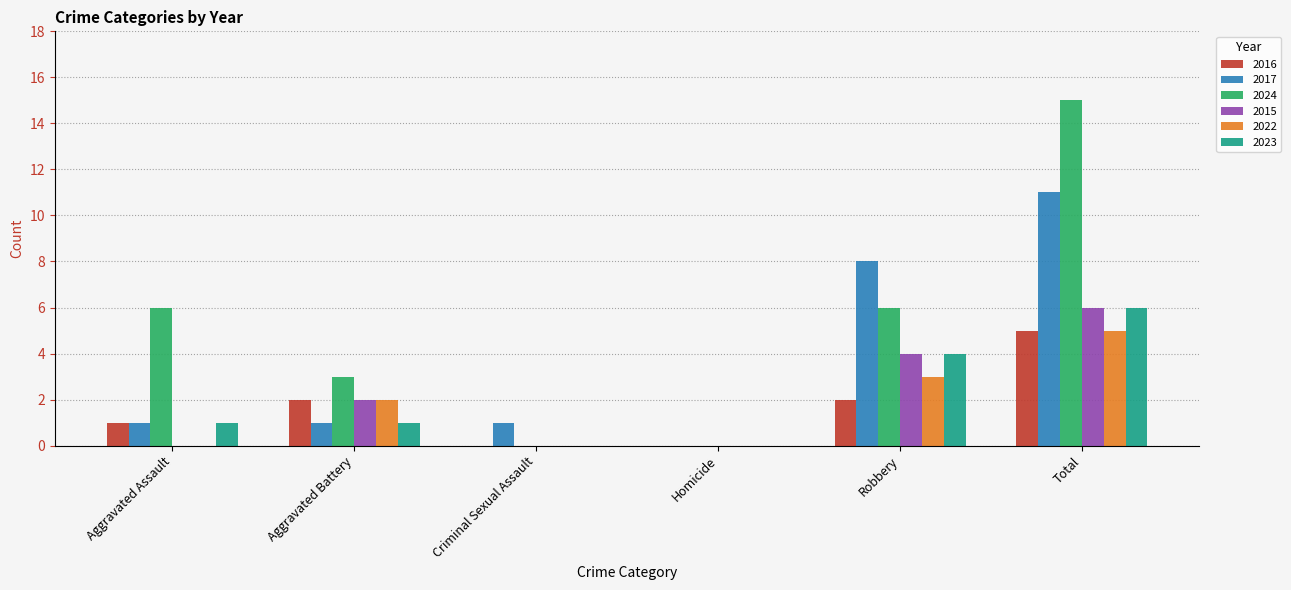

Count the number of data series in this chart.

6